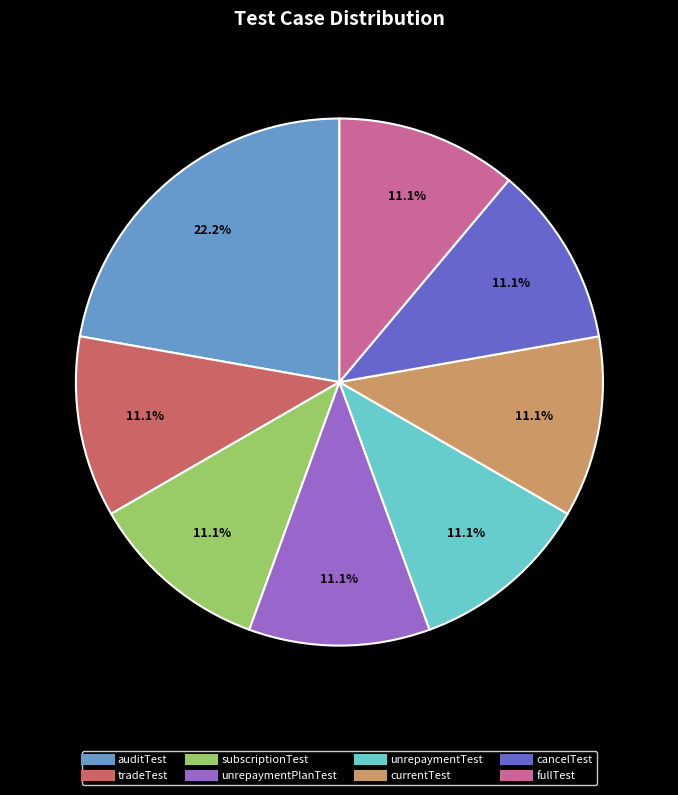

To the nearest percent, what is the combined percentage of cancelTest and tradeTest?

22%